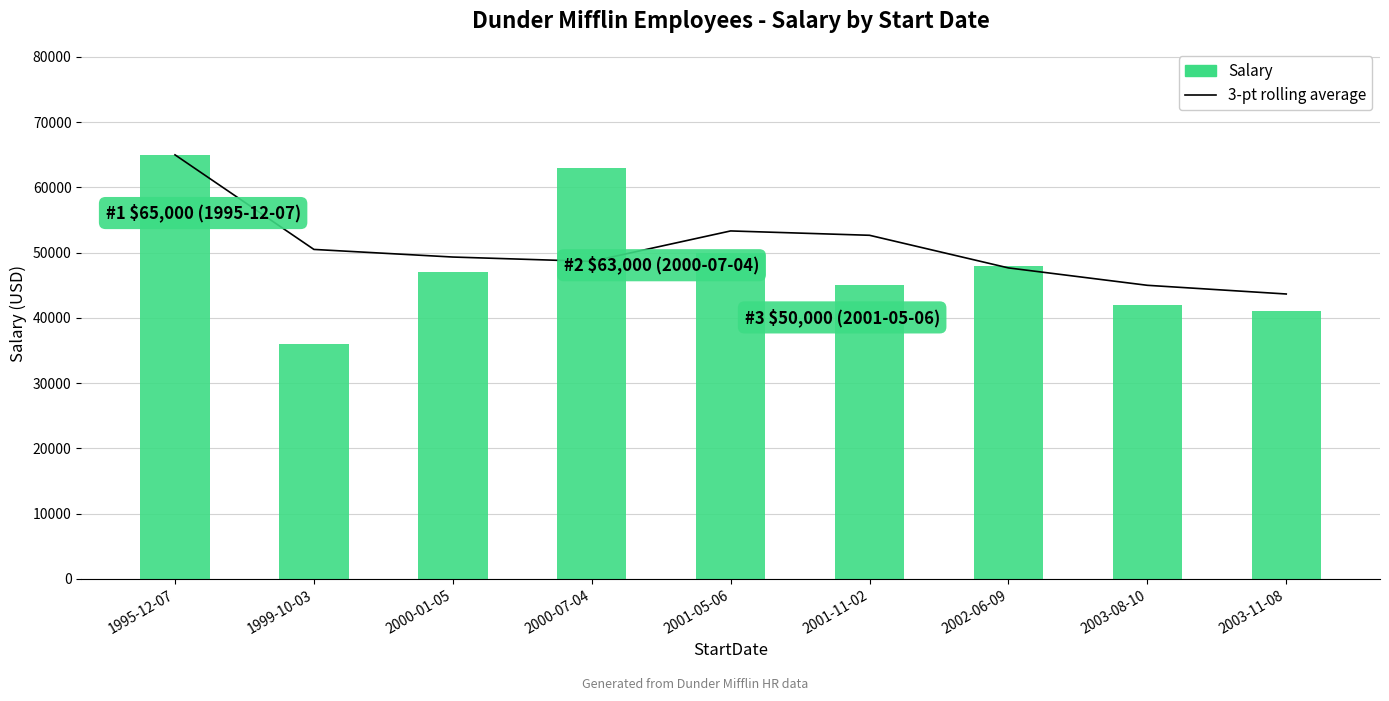

What is the difference between the maximum and minimum values in the Salary series?

29000.0